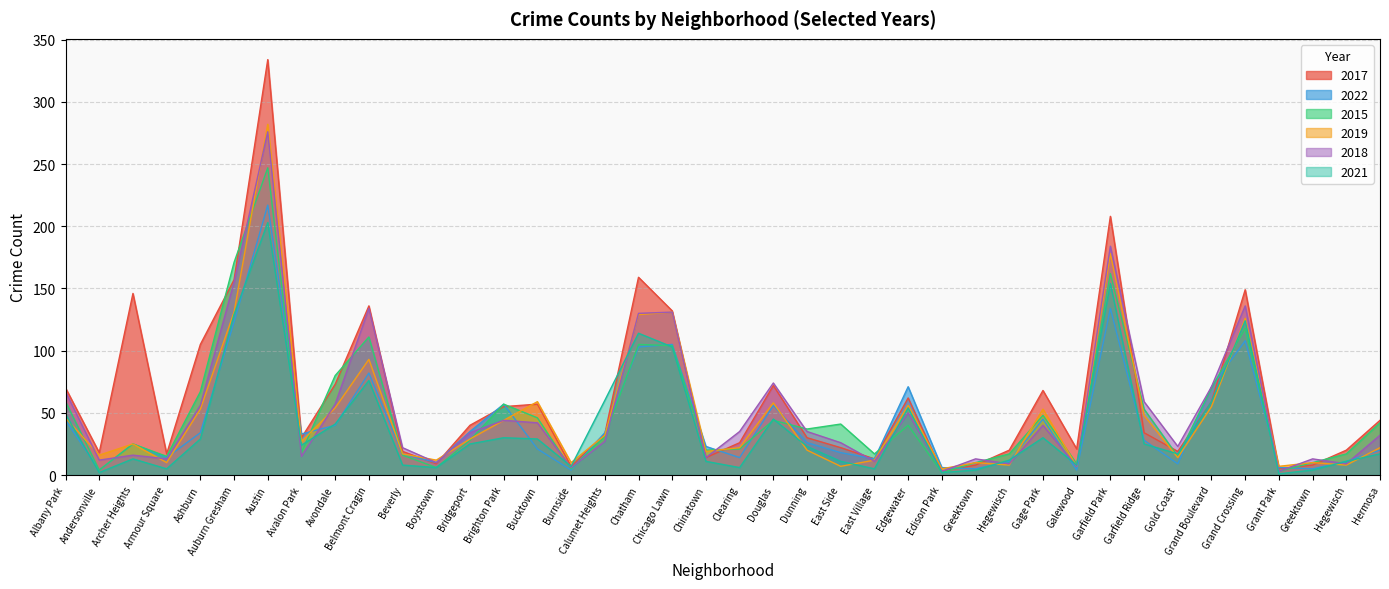

How many lines are shown in the chart?

6